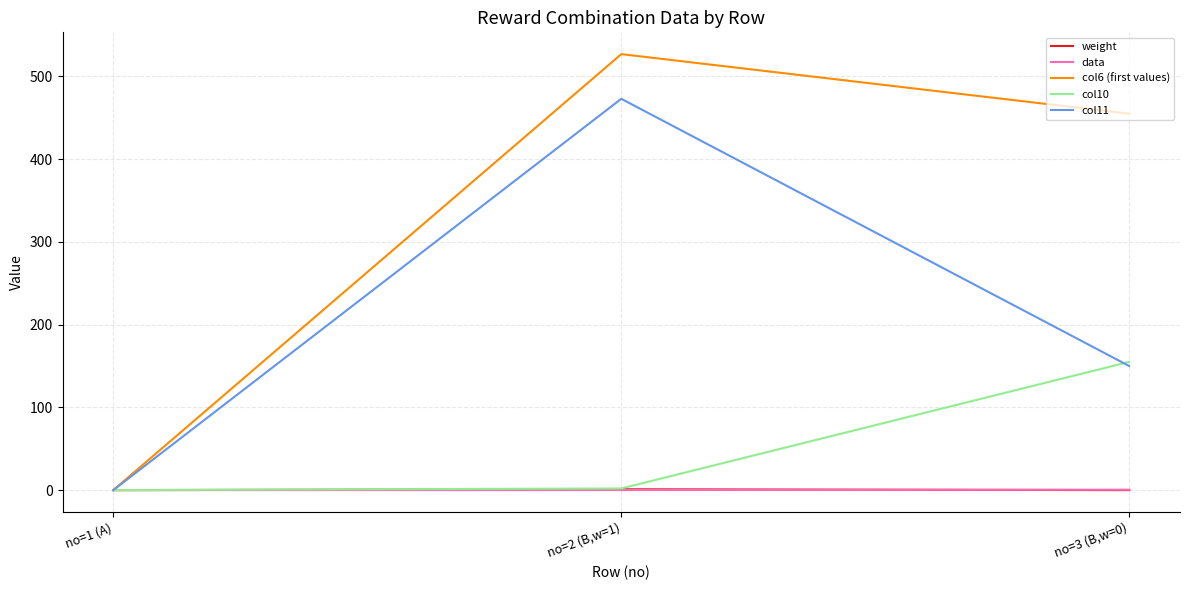

At which category is the sum across all series the highest?

no=2 (B,w=1)